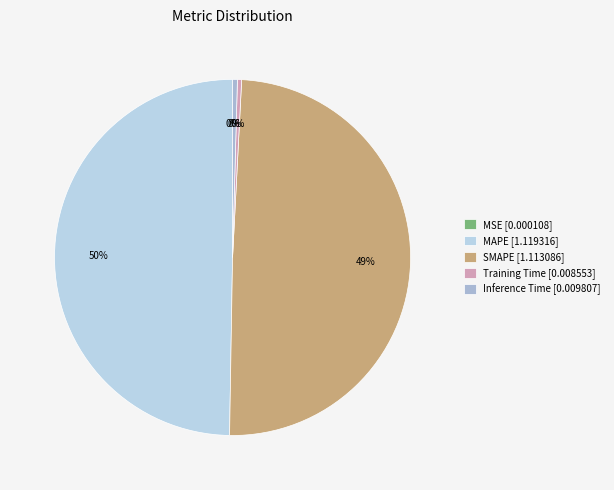

How many segments does this pie chart have?

5